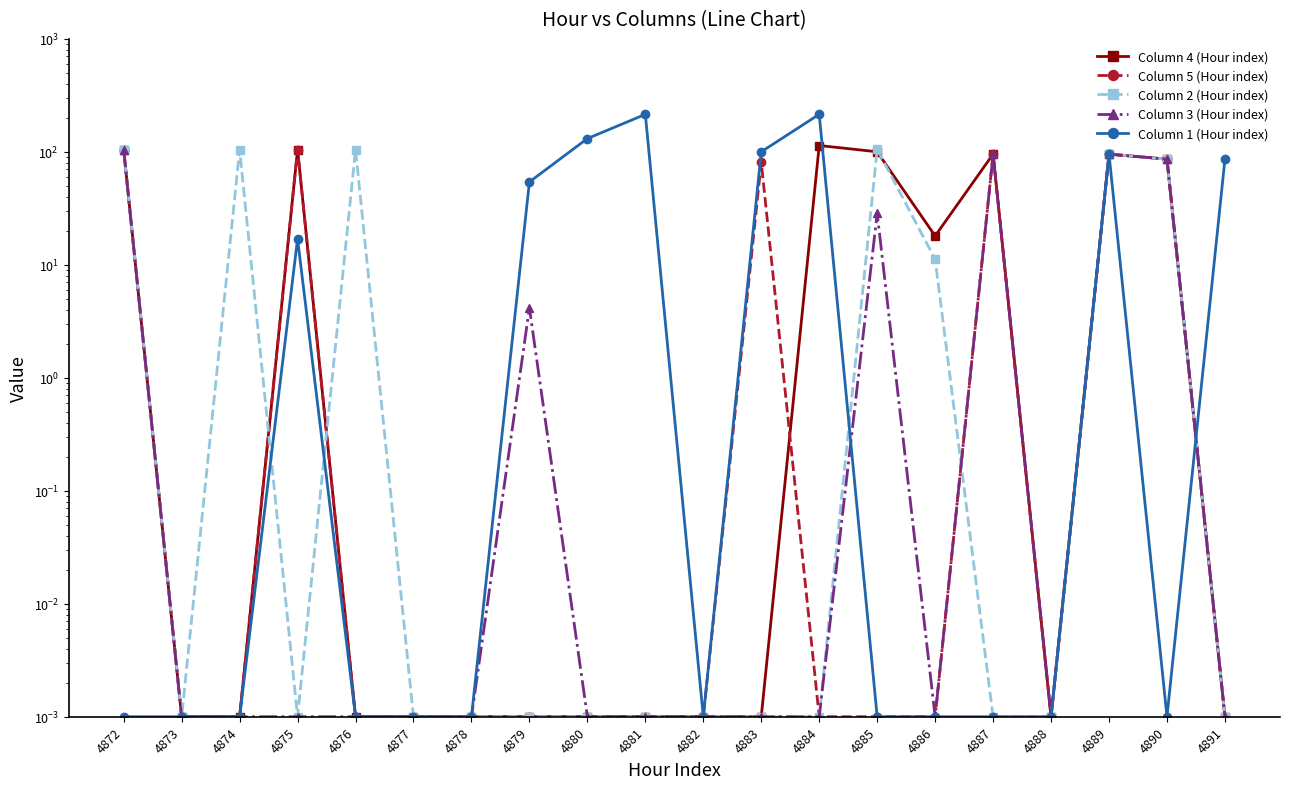

How many intersections are there between Column 1 (Hour index) and Column 5 (Hour index)?

1